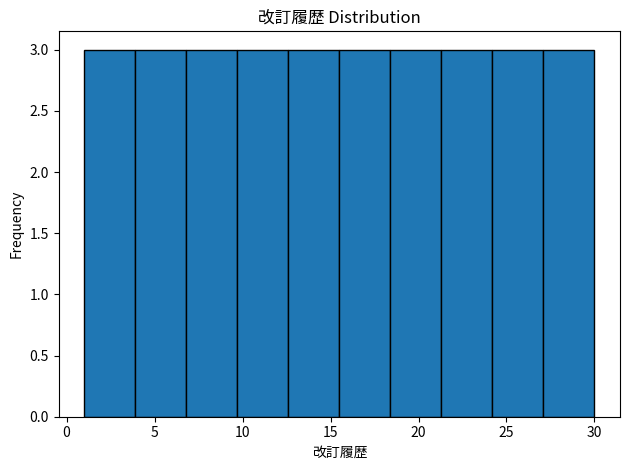

Reading left to right, transcribe this chart: for each bar, give the range it covers on the x-axis and its height. Neither the bar edges nor the heights are printed on the chart, so give them approximately, as read against the axes.

1.0 to 3.9: 3
3.9 to 6.8: 3
6.8 to 9.7: 3
9.7 to 12.6: 3
12.6 to 15.5: 3
15.5 to 18.4: 3
18.4 to 21.3: 3
21.3 to 24.2: 3
24.2 to 27.1: 3
27.1 to 30.0: 3